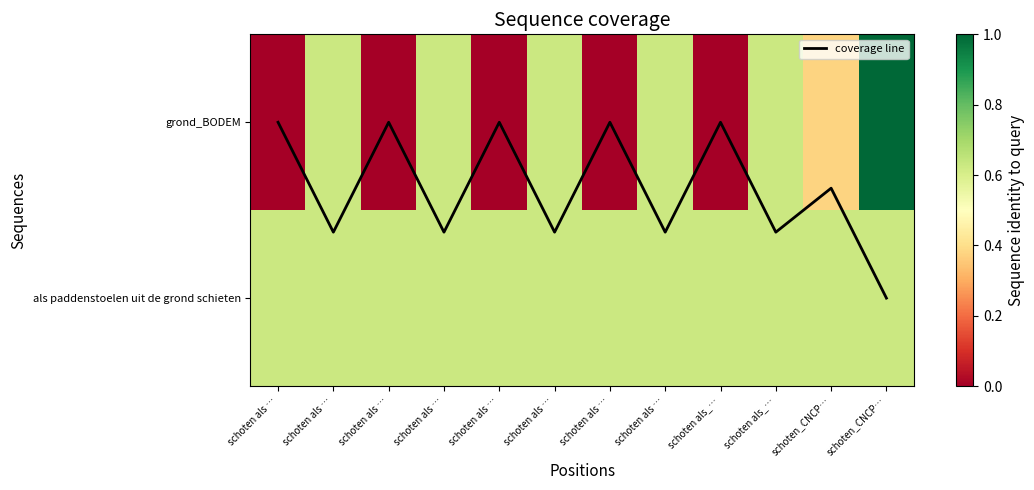

What is the difference between the maximum and minimum values in the coverage line series?

1.0